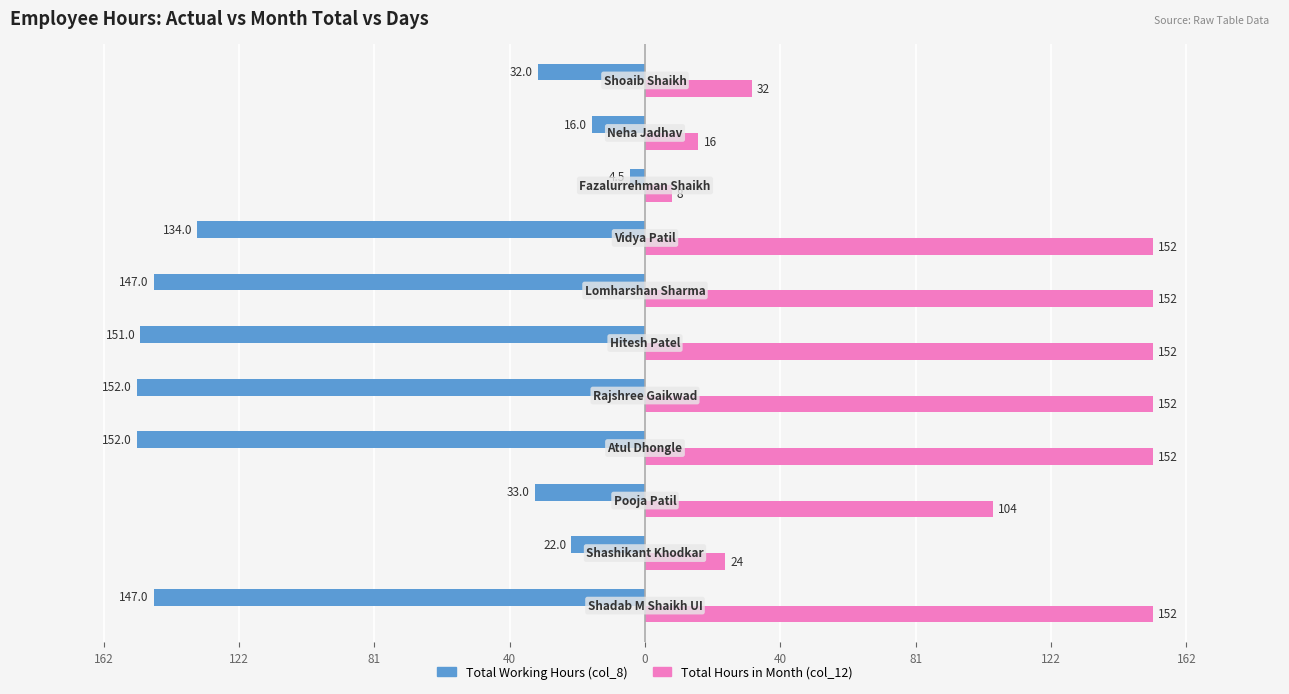

What are all the series names shown in the legend?

Total Working Hours (col_8), Total Hours in Month (col_12)